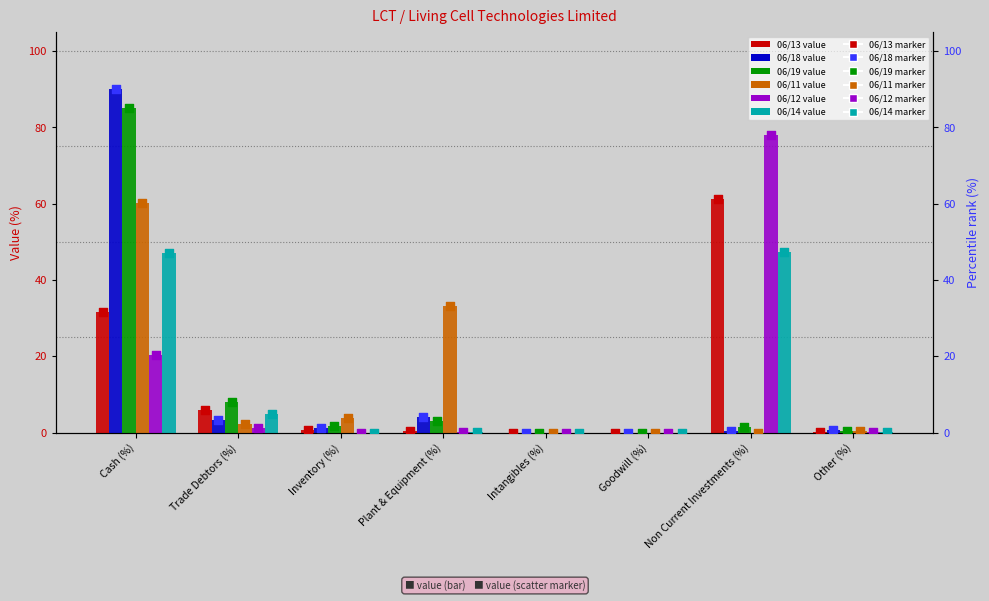

Which series contains the lowest Y value?

06/13